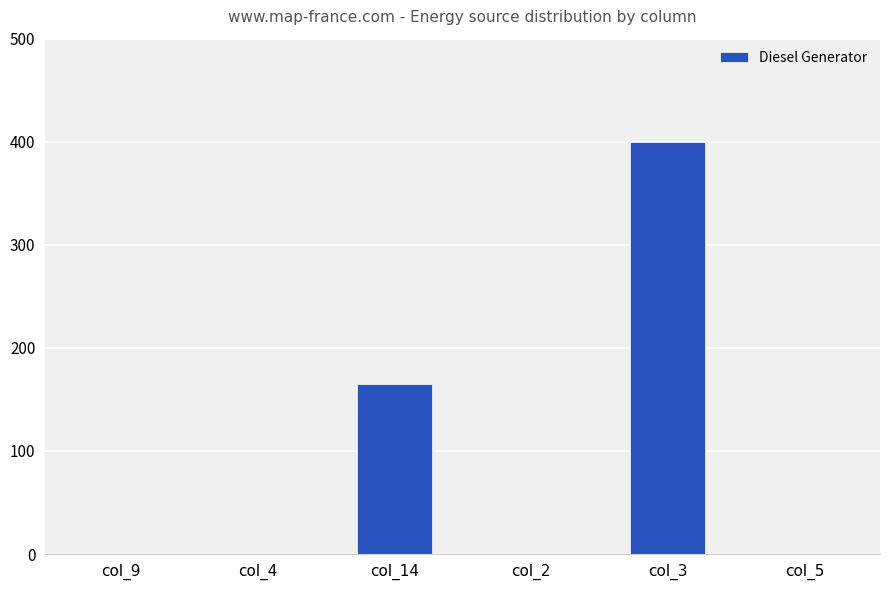

The value at col_4 is 0. True or false?

True